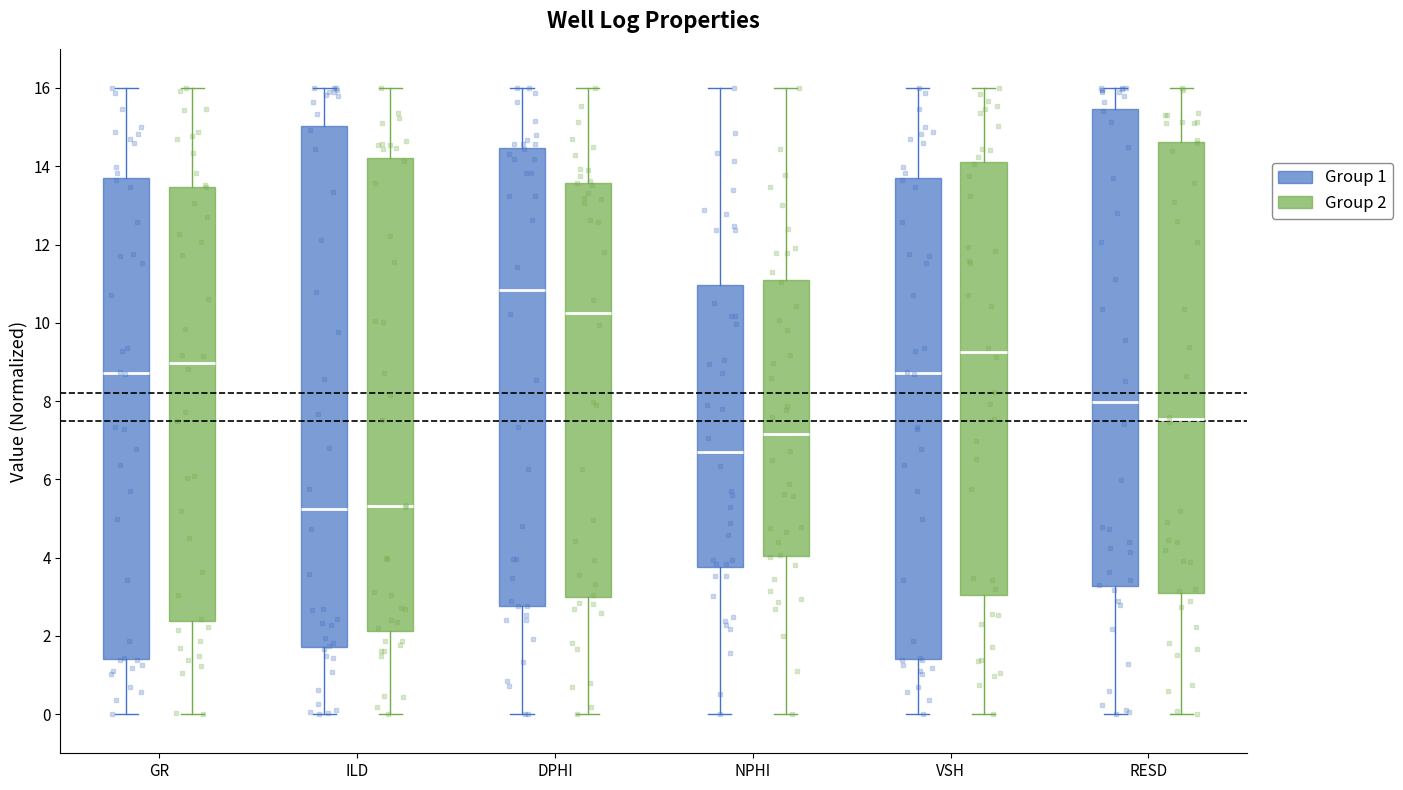

Where does the median line of the box for VSH (Group 2) sit on the y-axis? The values are not printed on the chart, so give them approximately, as read against the axis.

9.2